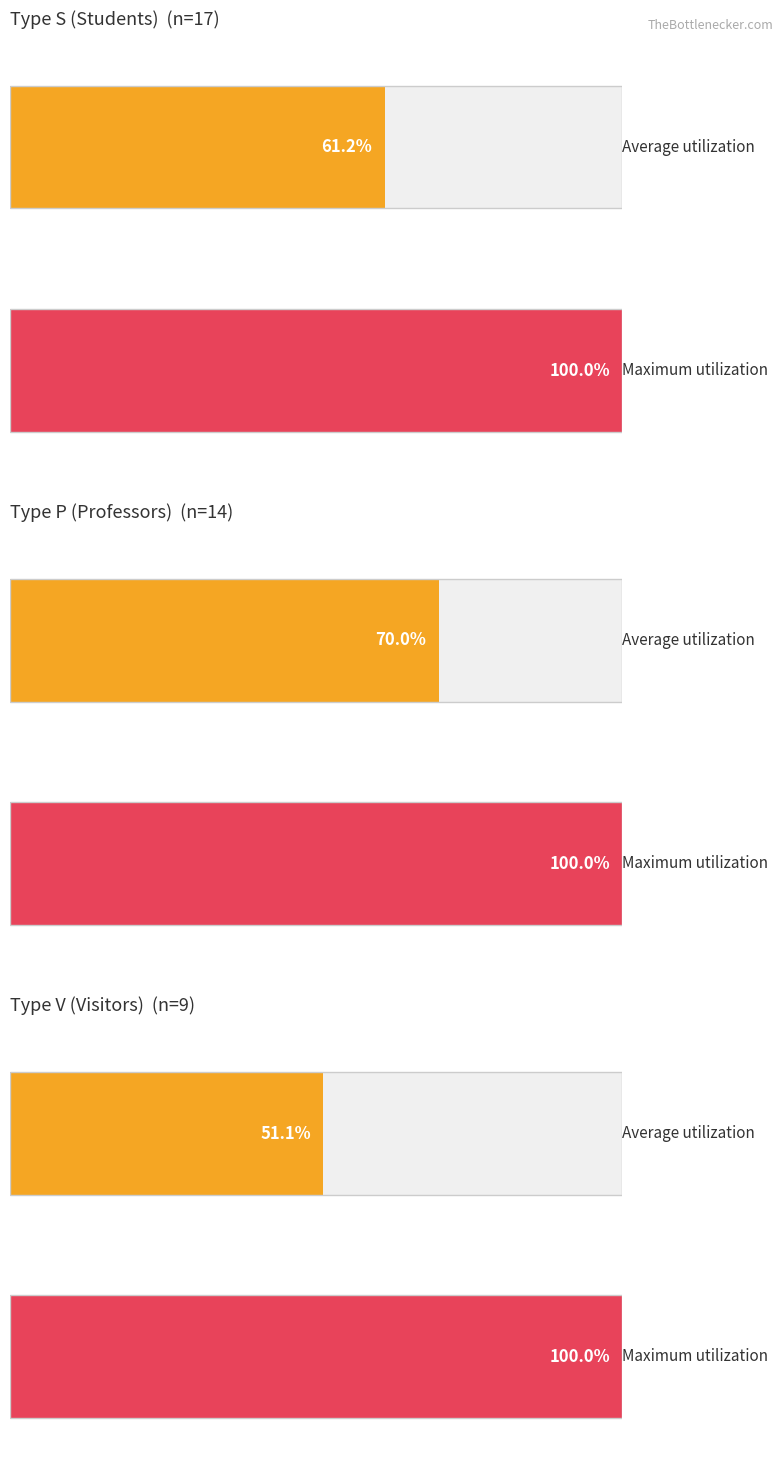

Which has a higher value, P or S?

P